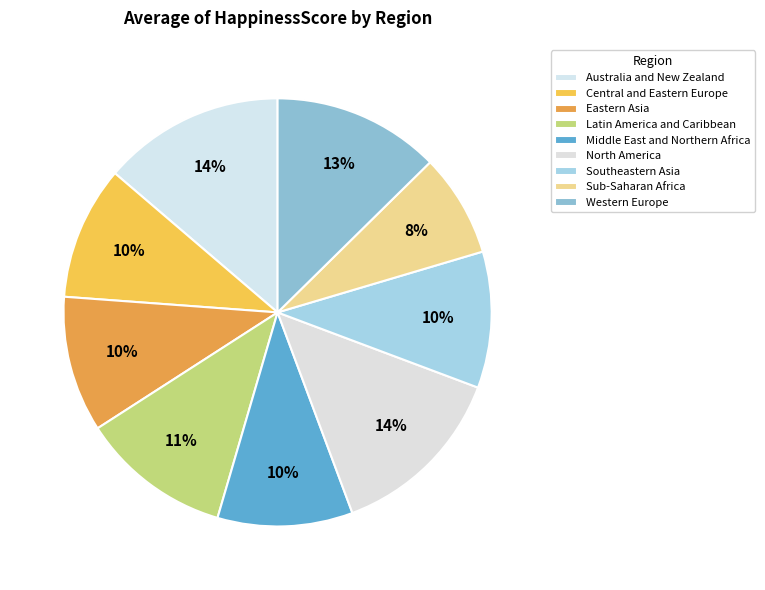

Which has a higher value, Middle East and Northern Africa or North America?

North America